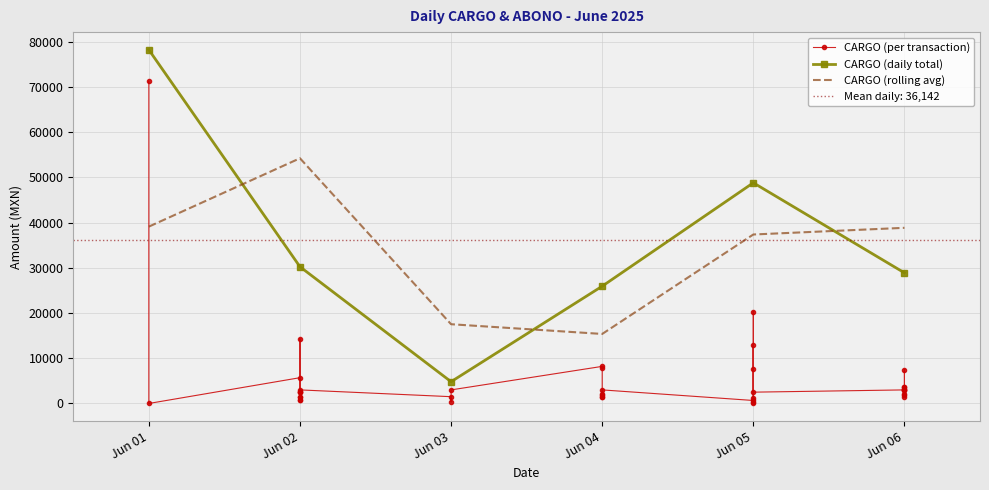

How many values are above zero?

39